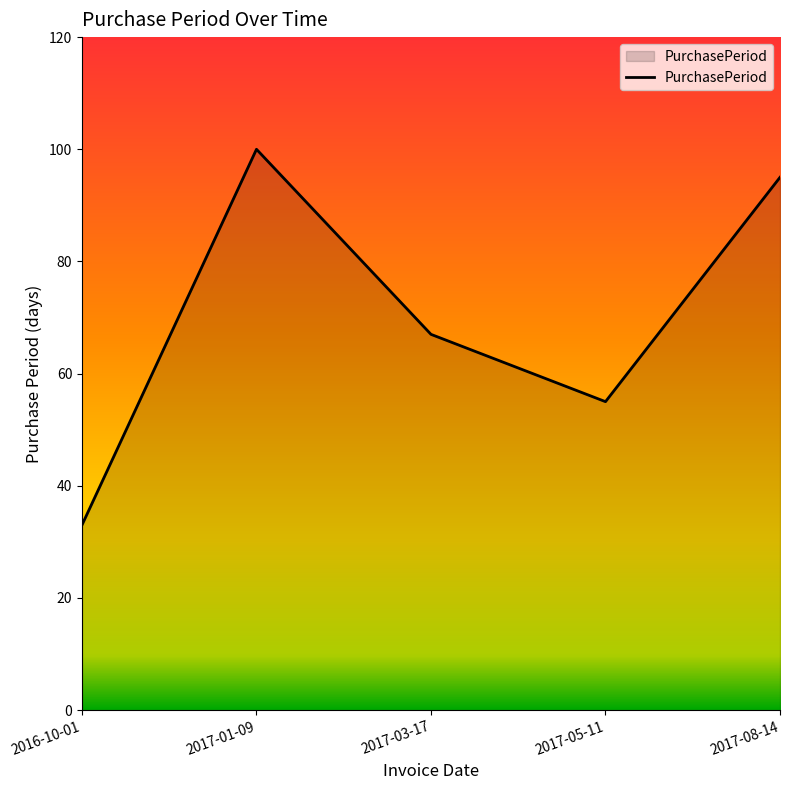

What position from the left is 2017-03-17?

3